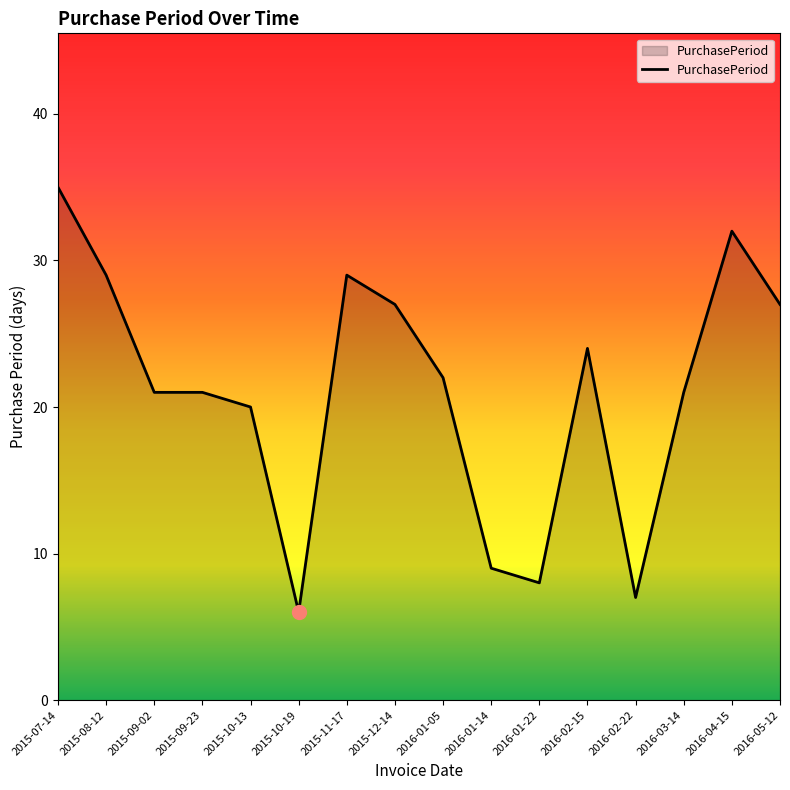

What is the change in value from 2015-09-23 to 2016-02-15?

+3